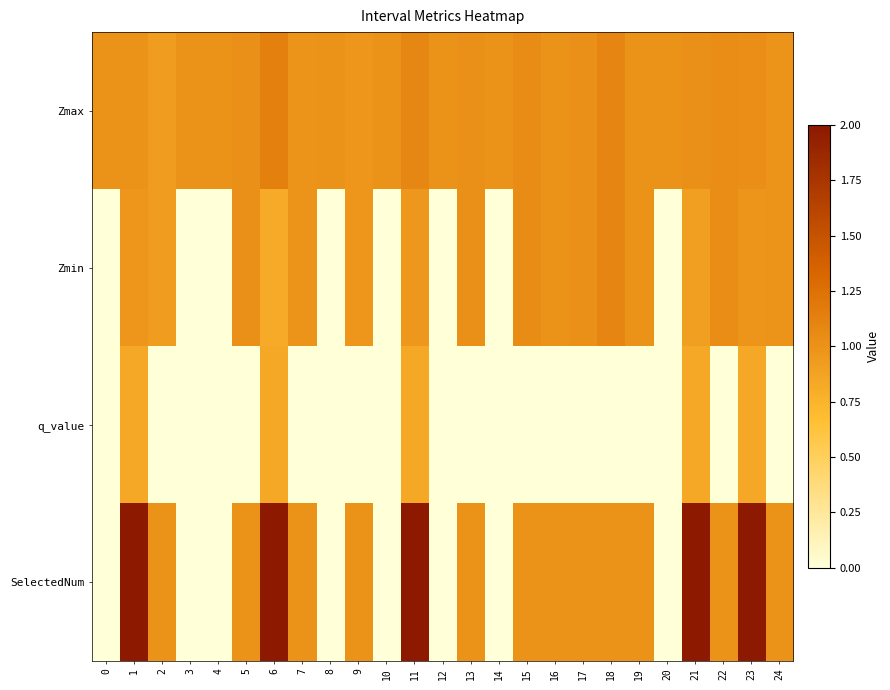

Between 3 and 14, which series saw the biggest shift?

Zmax